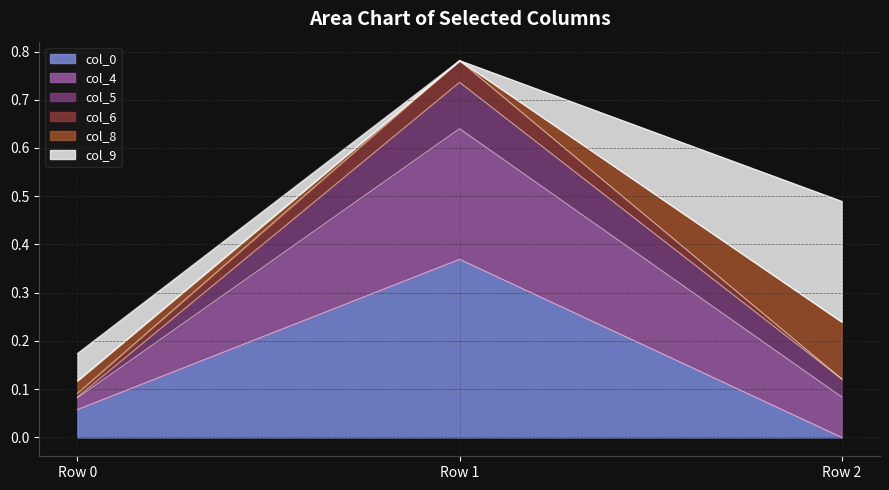

At which category is the sum across all series the highest?

Row 1